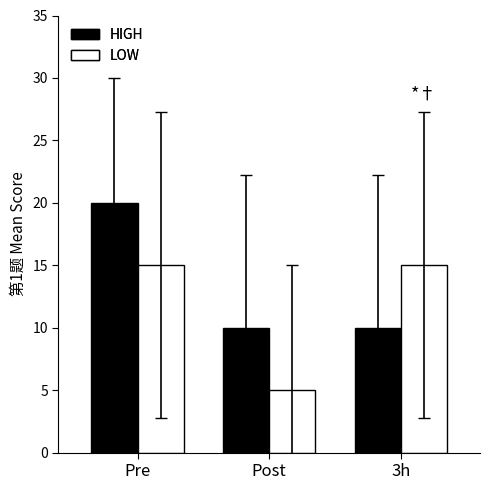

Which category has the highest value in the HIGH series?

Pre